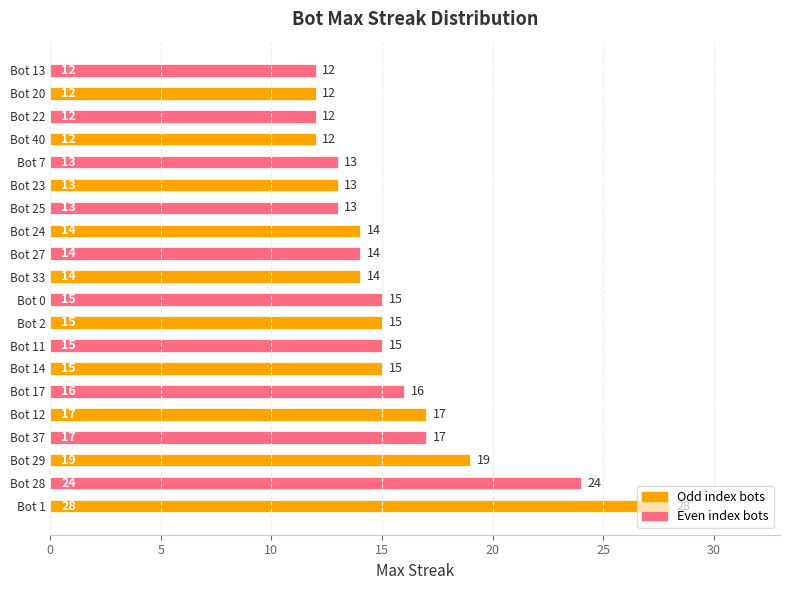

The value at Bot 27 is 9. True or false?

False